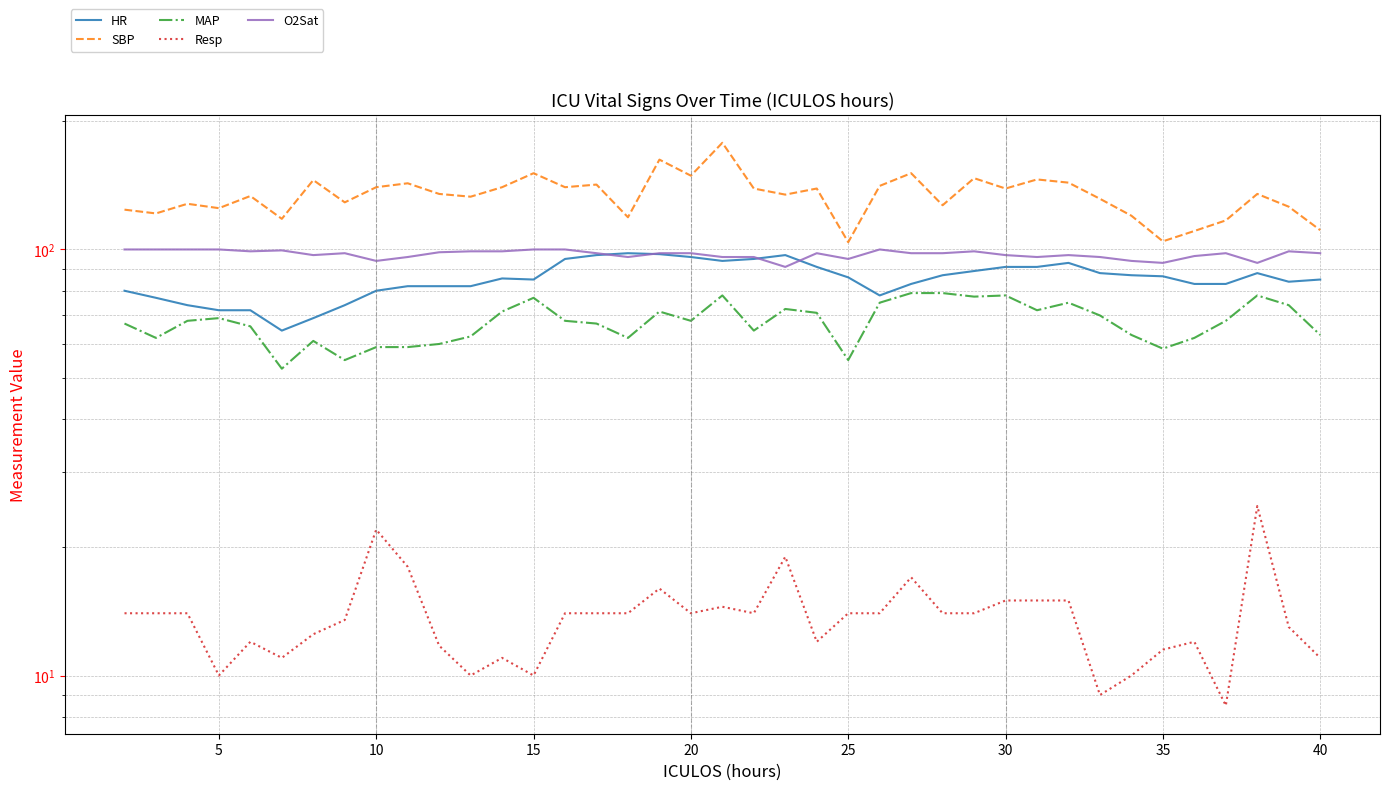

Is this an area chart (filled region under the line)?

No